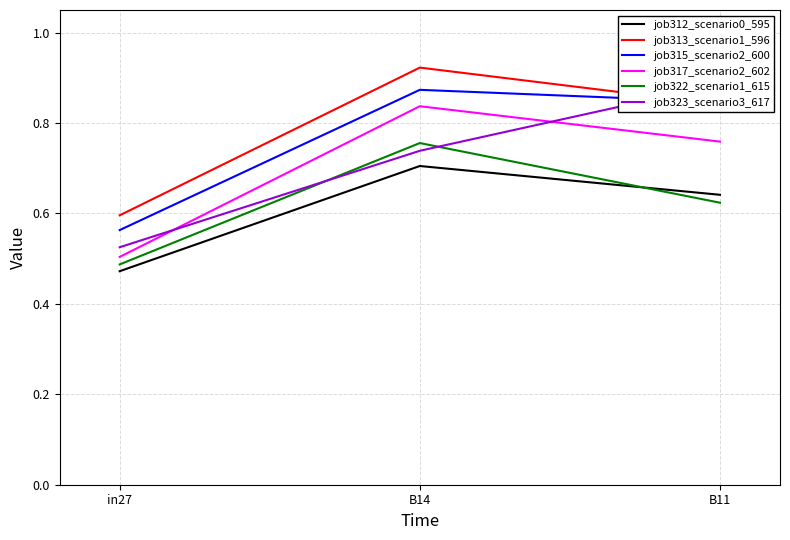

Does the chart have visible grid lines?

Yes